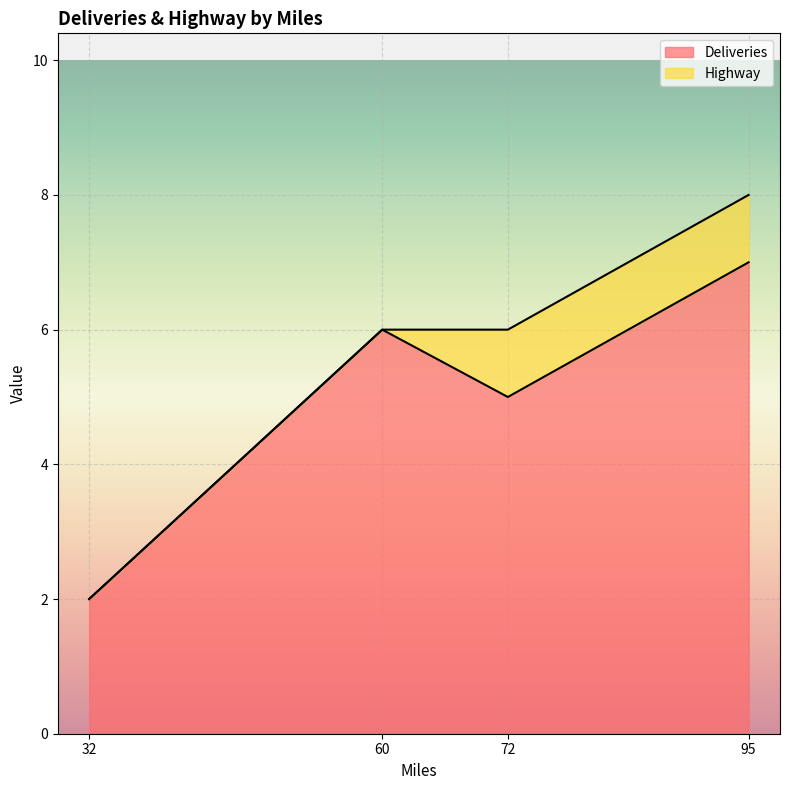

The Highway series shows 1 at 95. True or false?

True